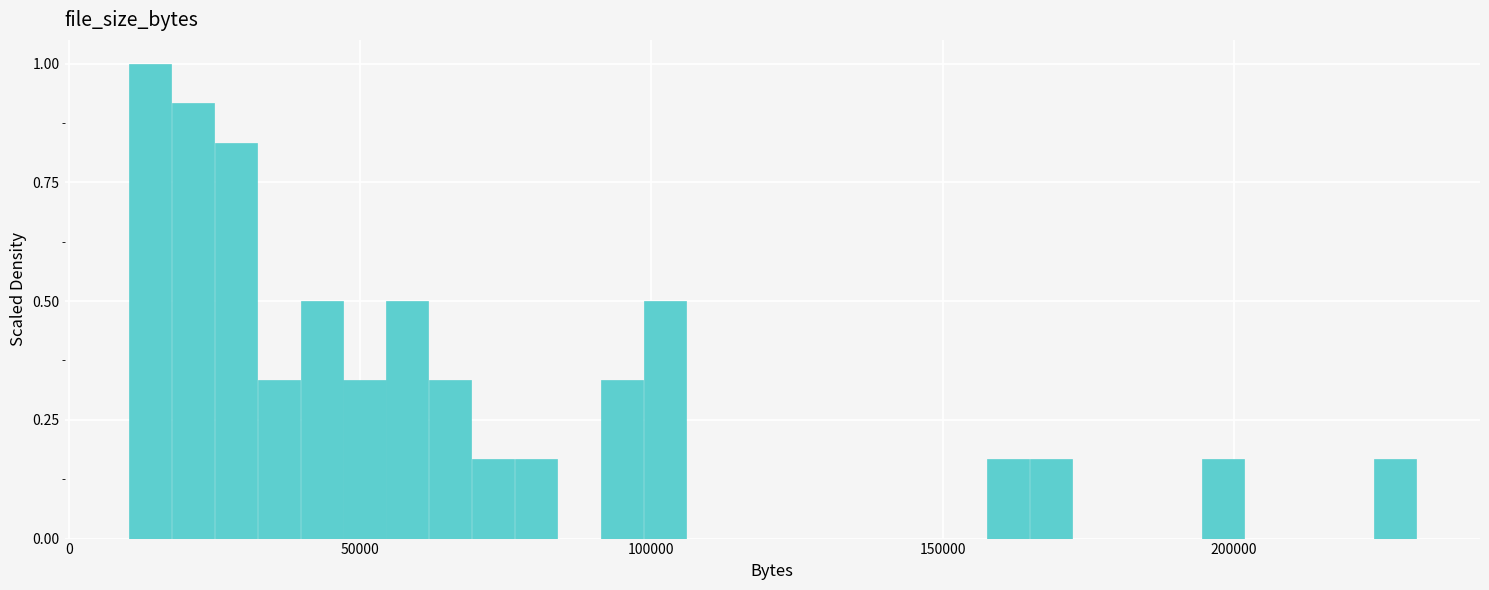

Read against the x-axis, roughly where is the centre of the tallest bar?

15000